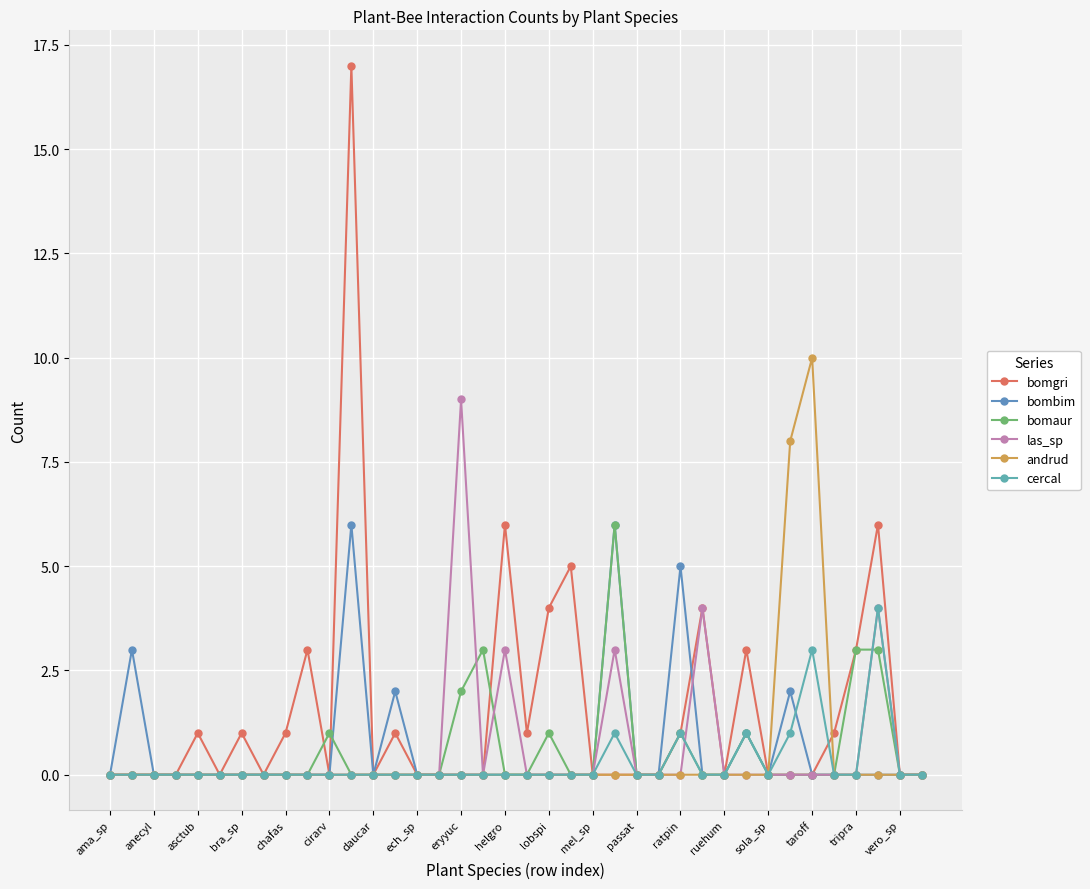

What is the label of the 24th point from the left?

23